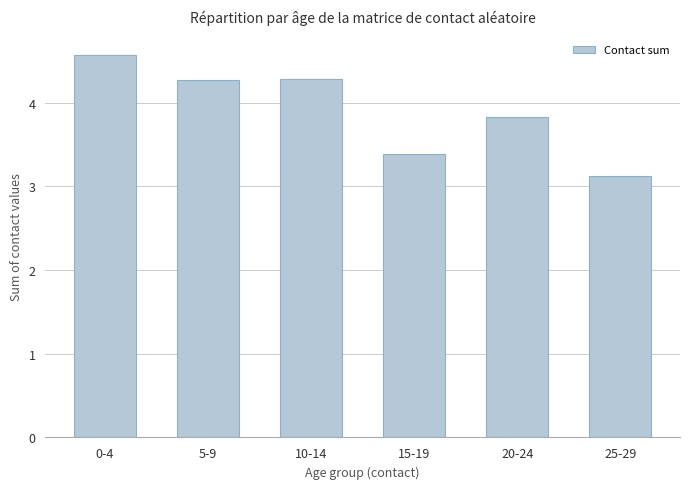

Approximately how many times larger is the value at 25-29 compared to 10-14?

0.7